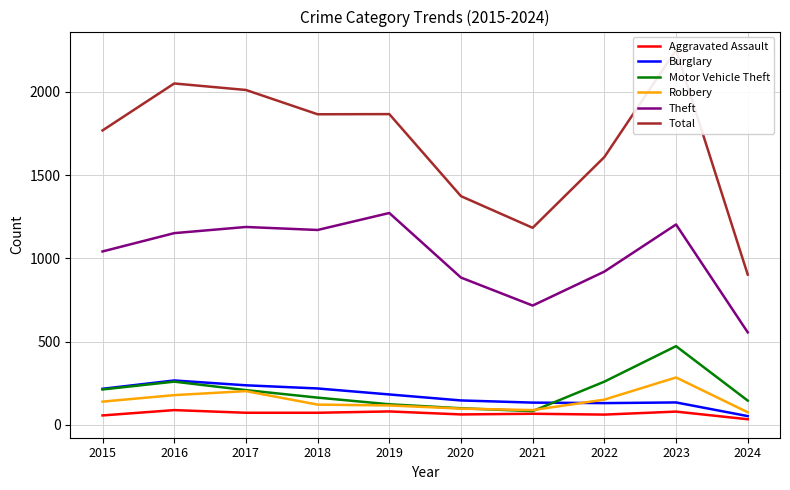

What is the difference between the maximum and second lowest values in the Theft series?

556